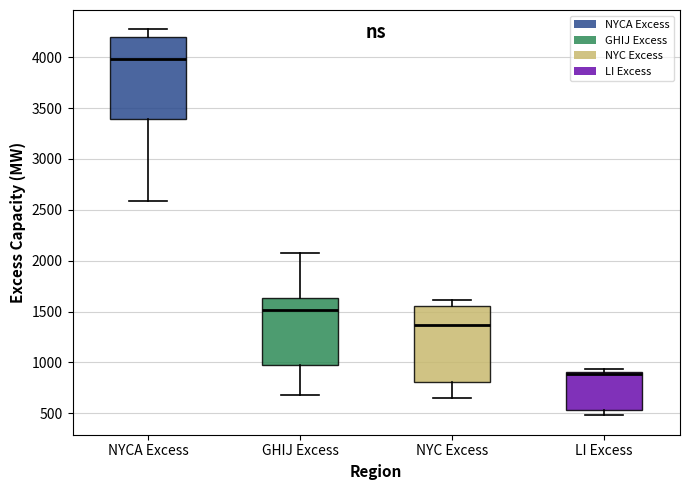

Which box's median line is the highest?

NYCA Excess